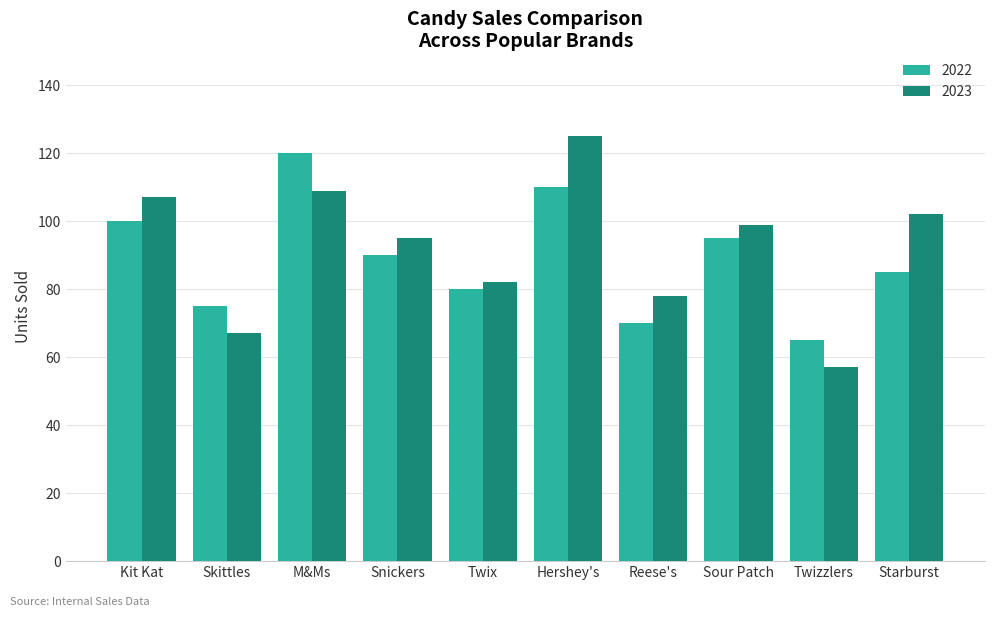

How many groups of bars are there?

10